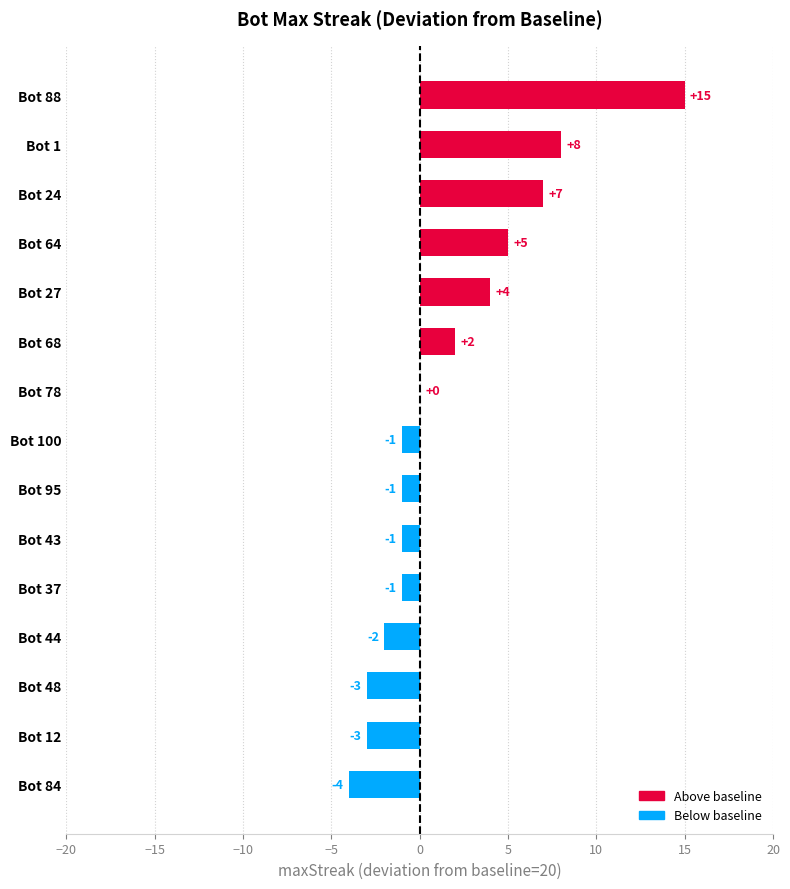

The chart shows a value of -3 at Bot 48. True or false?

True